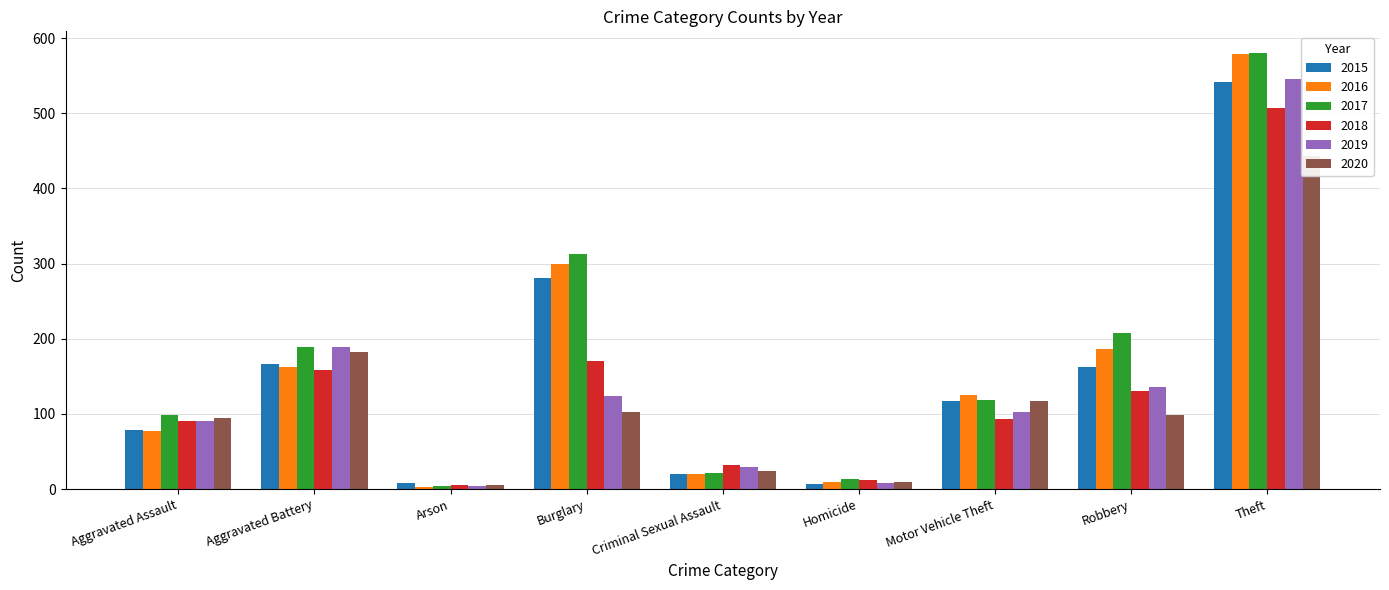

What is the total value across all series at Theft?

3196